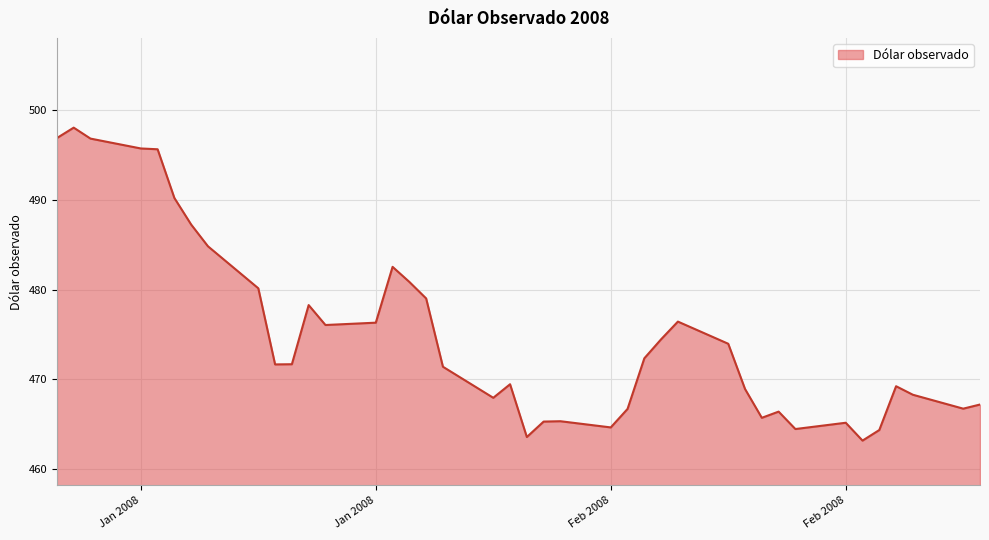

What is the greatest value displayed?

498.1